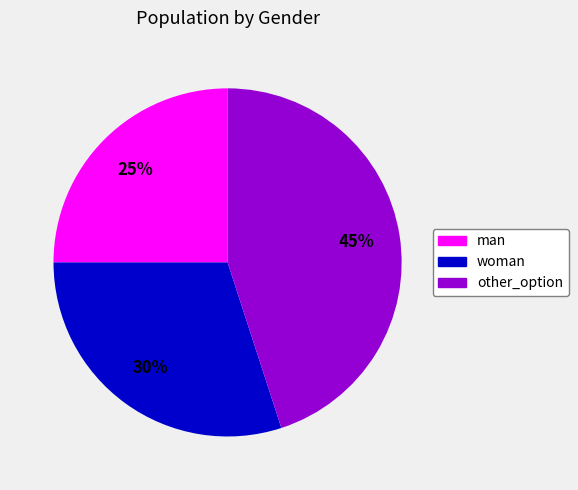

What is the ratio of the value at other_option to the value at woman?

1.5